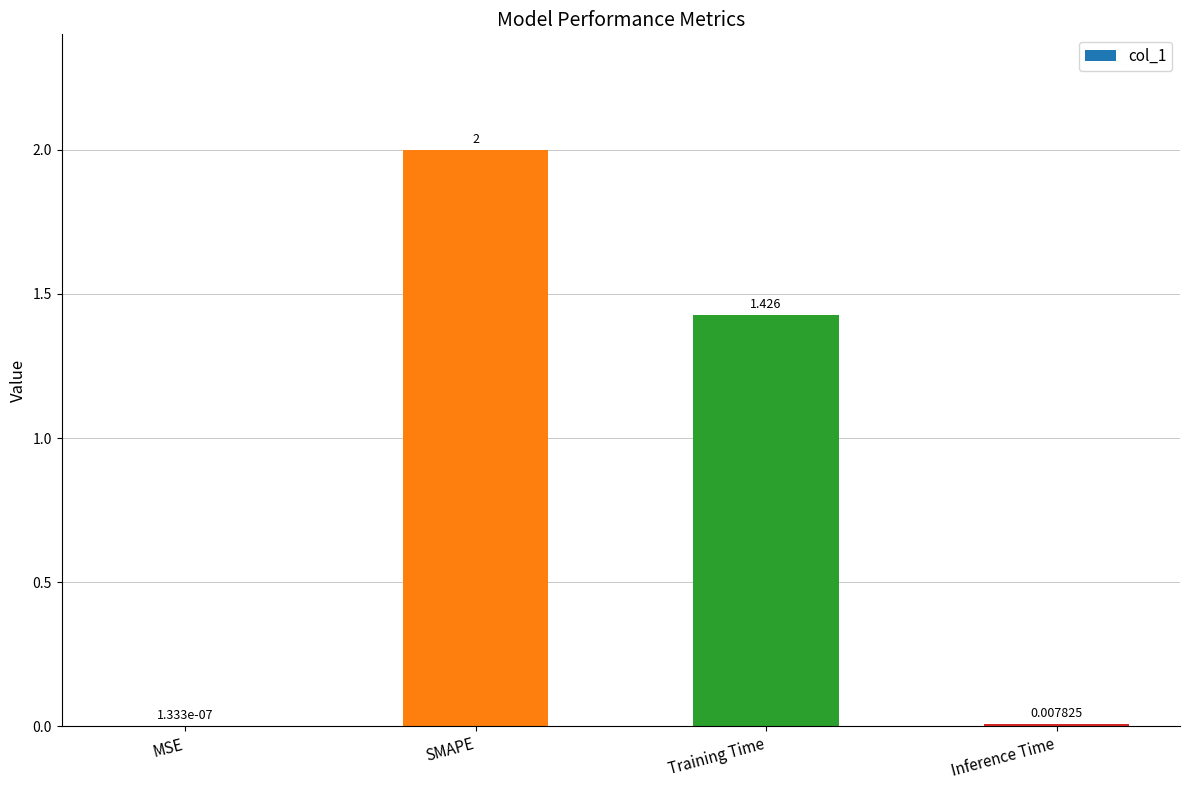

The chart shows a value of 2.7 at SMAPE. True or false?

False